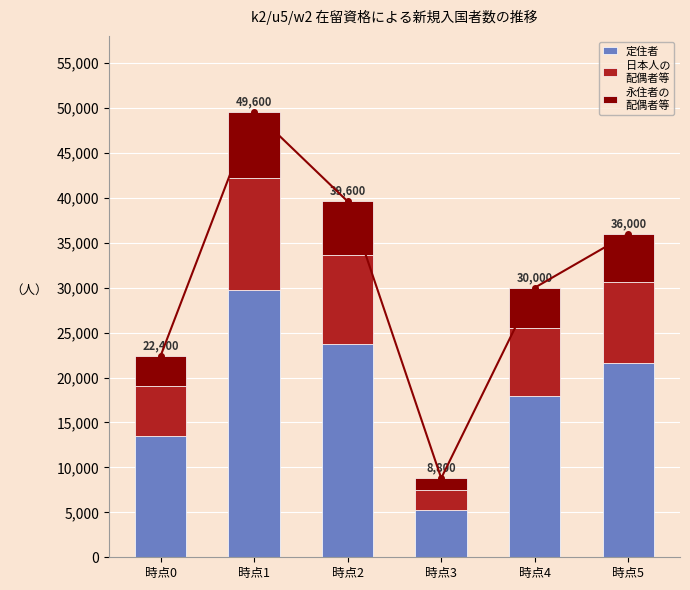

How many data points in 永住者の
配偶者等 are above 5400?

2